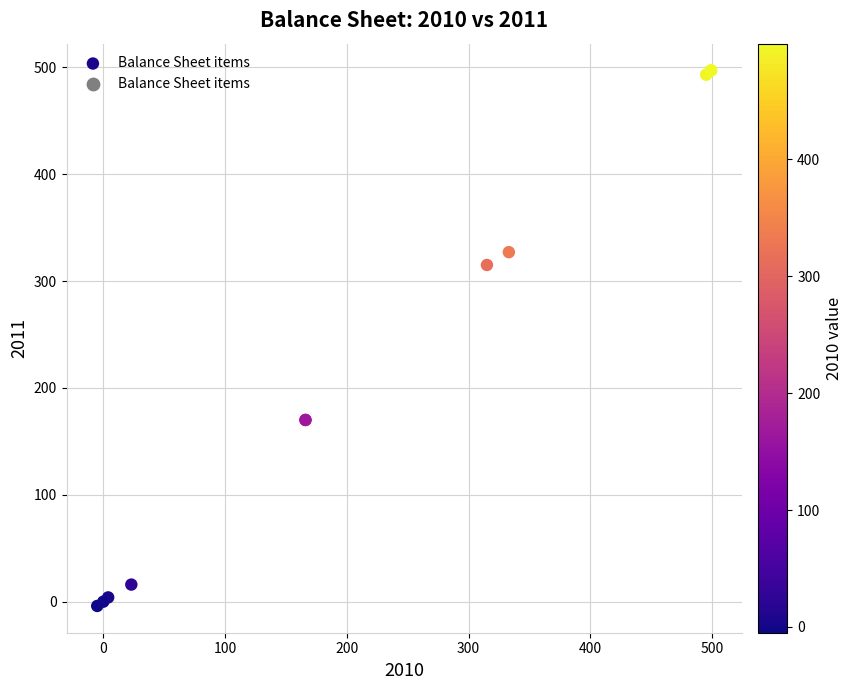

What Y value in the scatter plot is closest to 246?

315